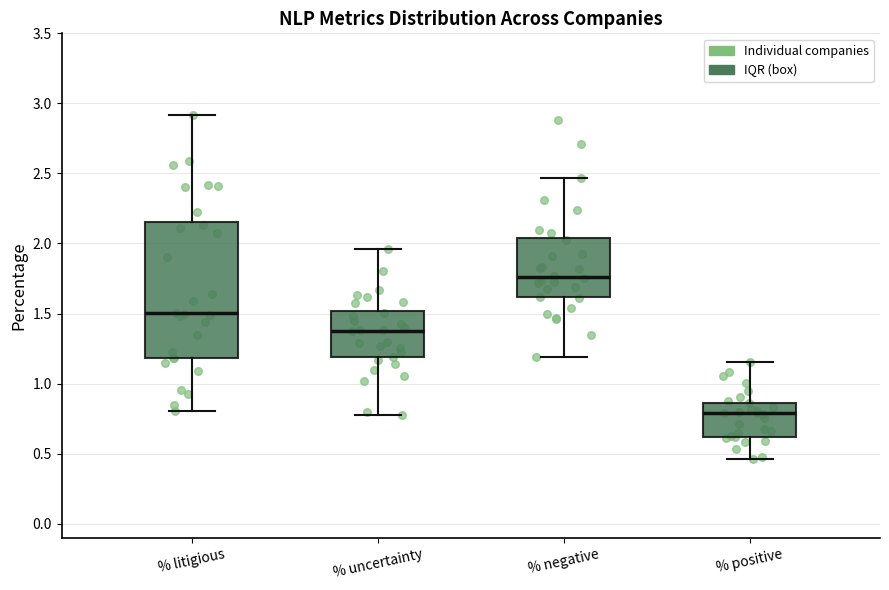

Where does the lower whisker of the box for % uncertainty end on the y-axis? The values are not printed on the chart, so give them approximately, as read against the axis.

0.75